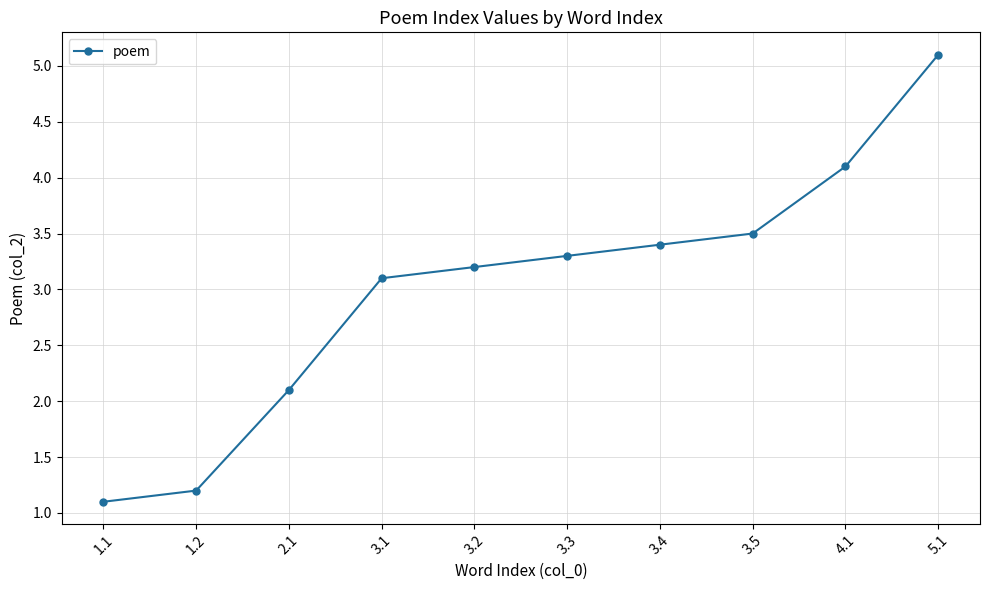

Rank the categories by value from highest to lowest.

5.1, 4.1, 3.5, 3.4, 3.3, 3.2, 3.1, 2.1, 1.2, 1.1